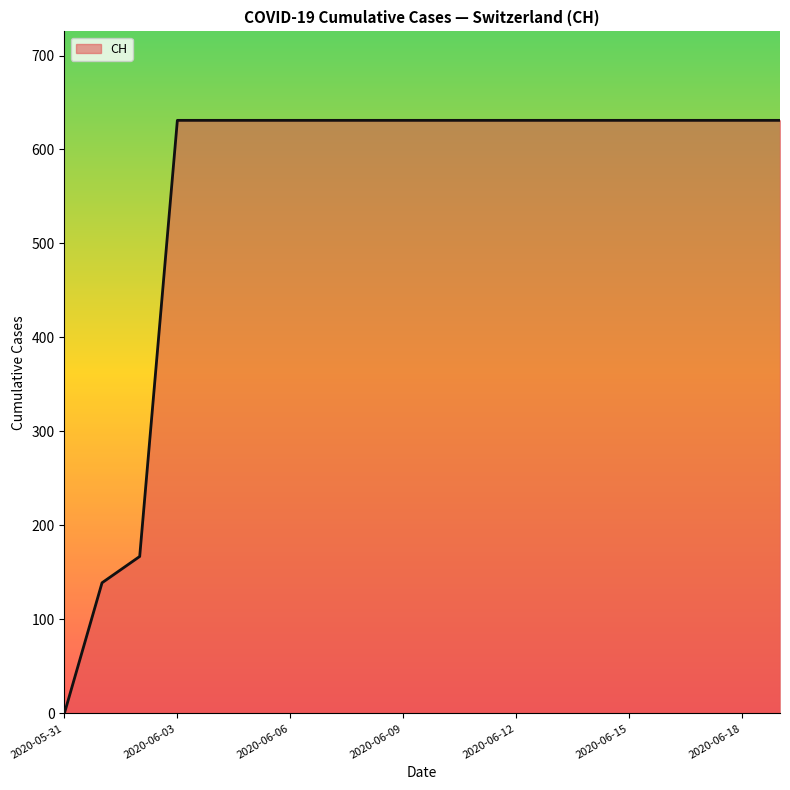

What is the difference between the maximum and minimum values?

631